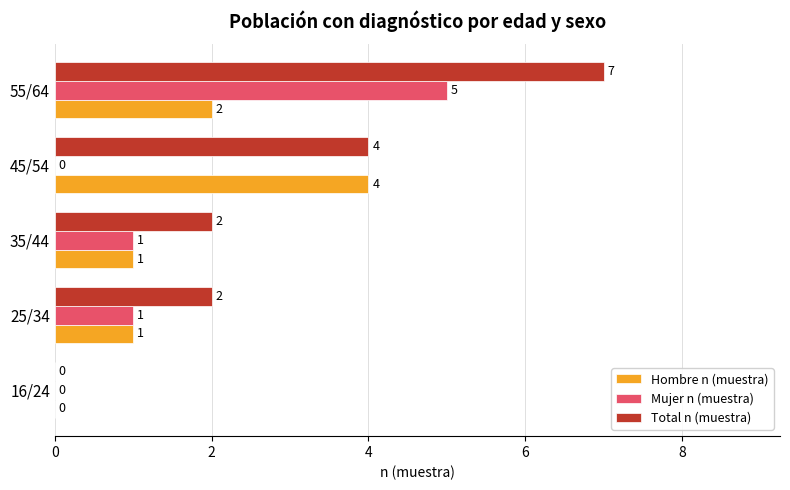

How many Mujer n (muestra) values are between 0 and 1?

4